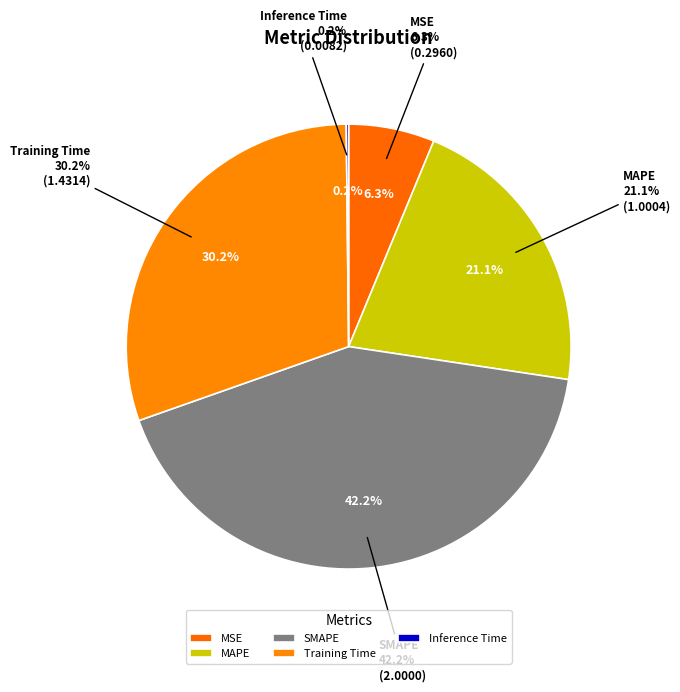

To the nearest percent, what is the average slice percentage?

20%